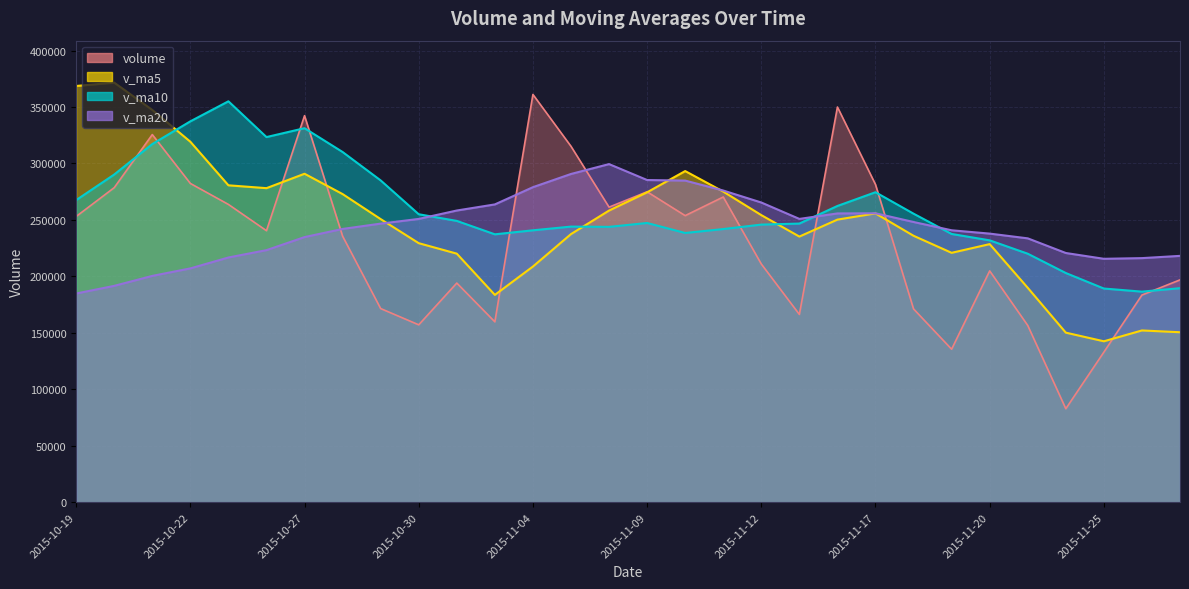

How many values in the volume series are below 240458?

15